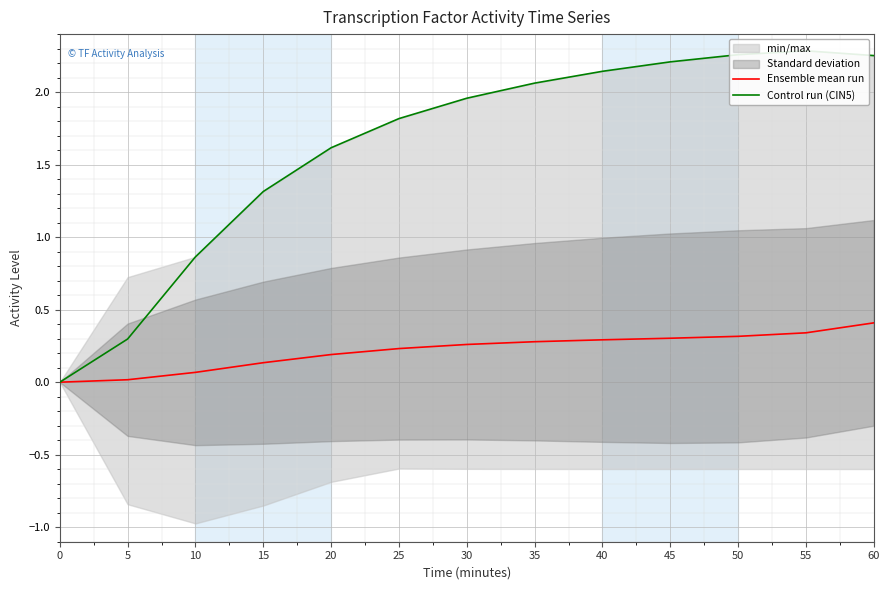

Is it true that Ensemble mean run equals 0.1 at 30?

False